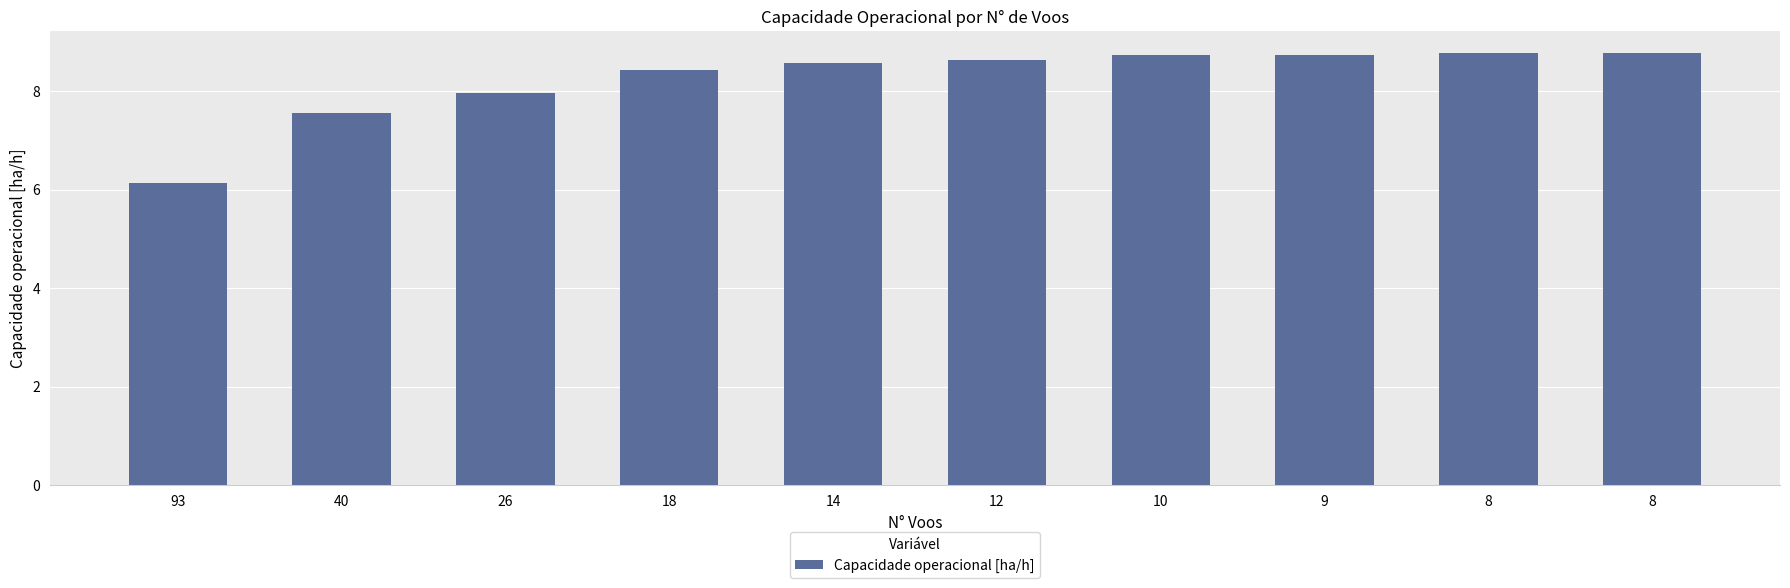

How many data points does each series have?

10